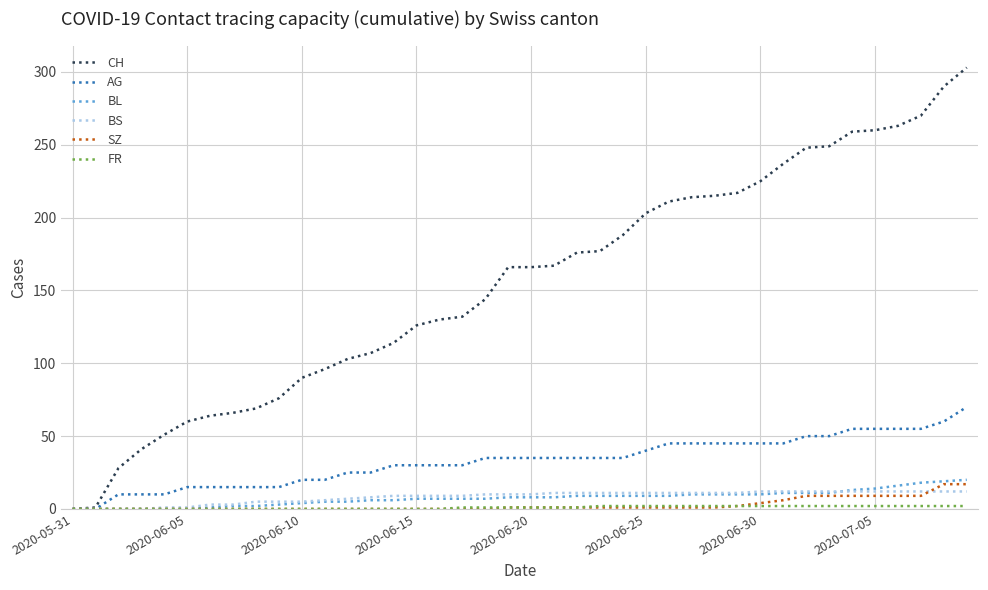

Which series has the largest total across all categories?

CH